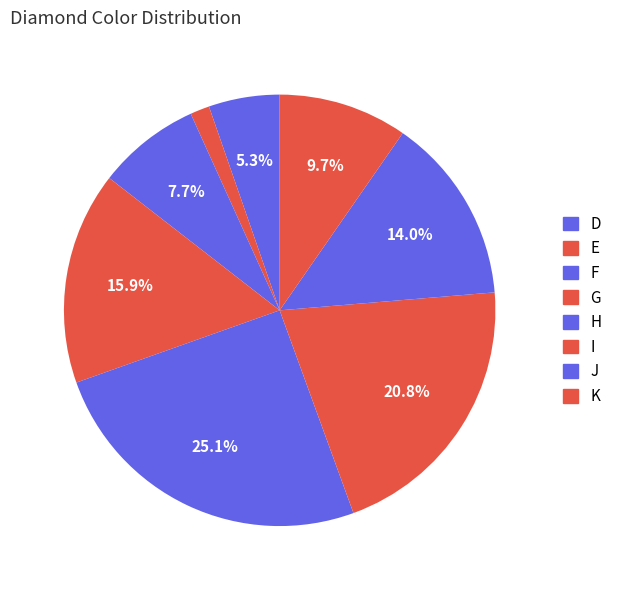

Count the number of slices in the pie.

8